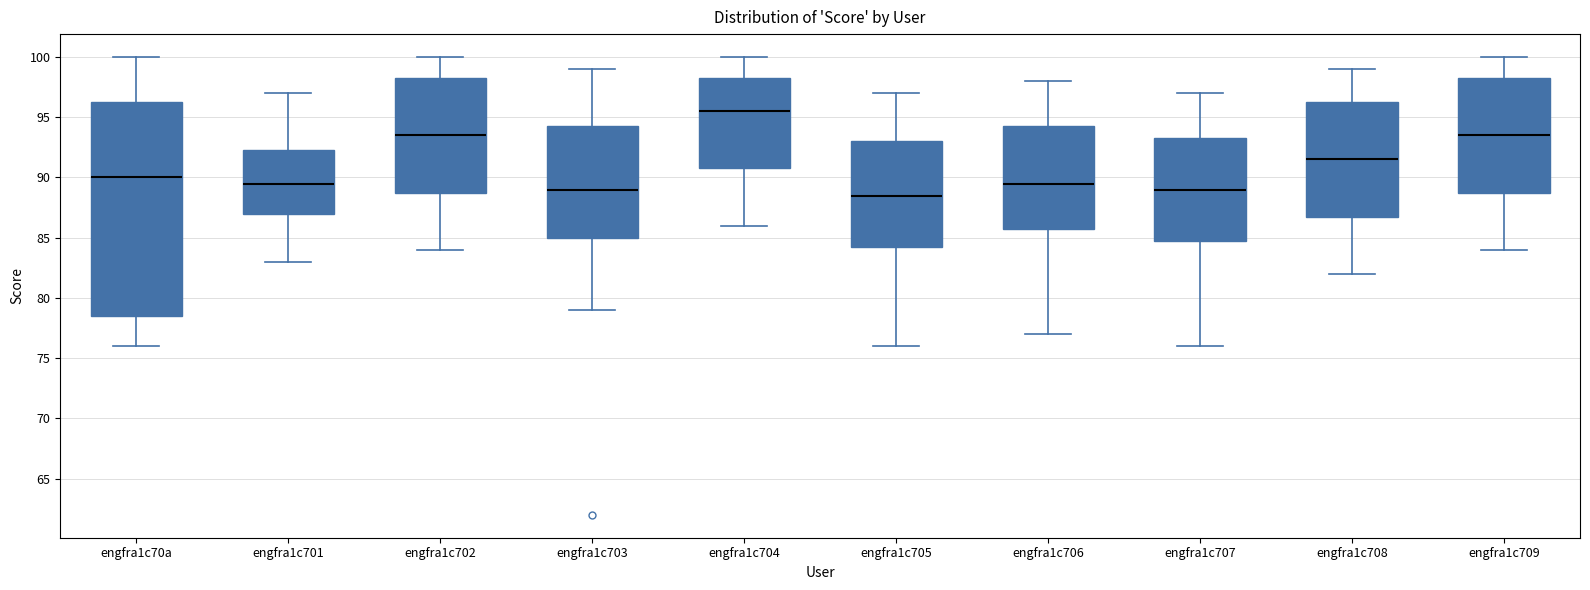

Which box's median line is the highest?

engfra1c704